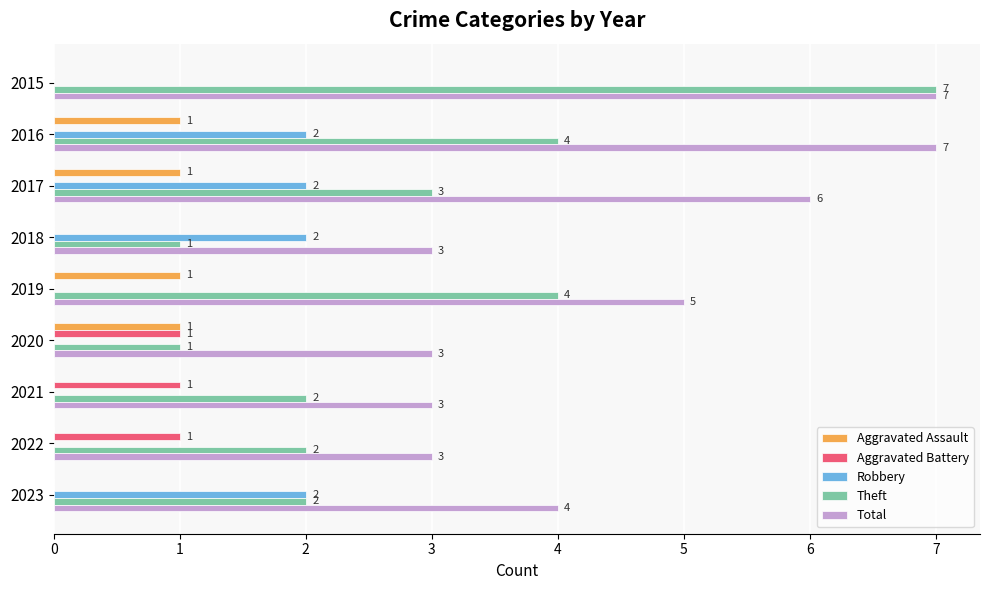

Is it true that Total equals 3 at 2018?

True